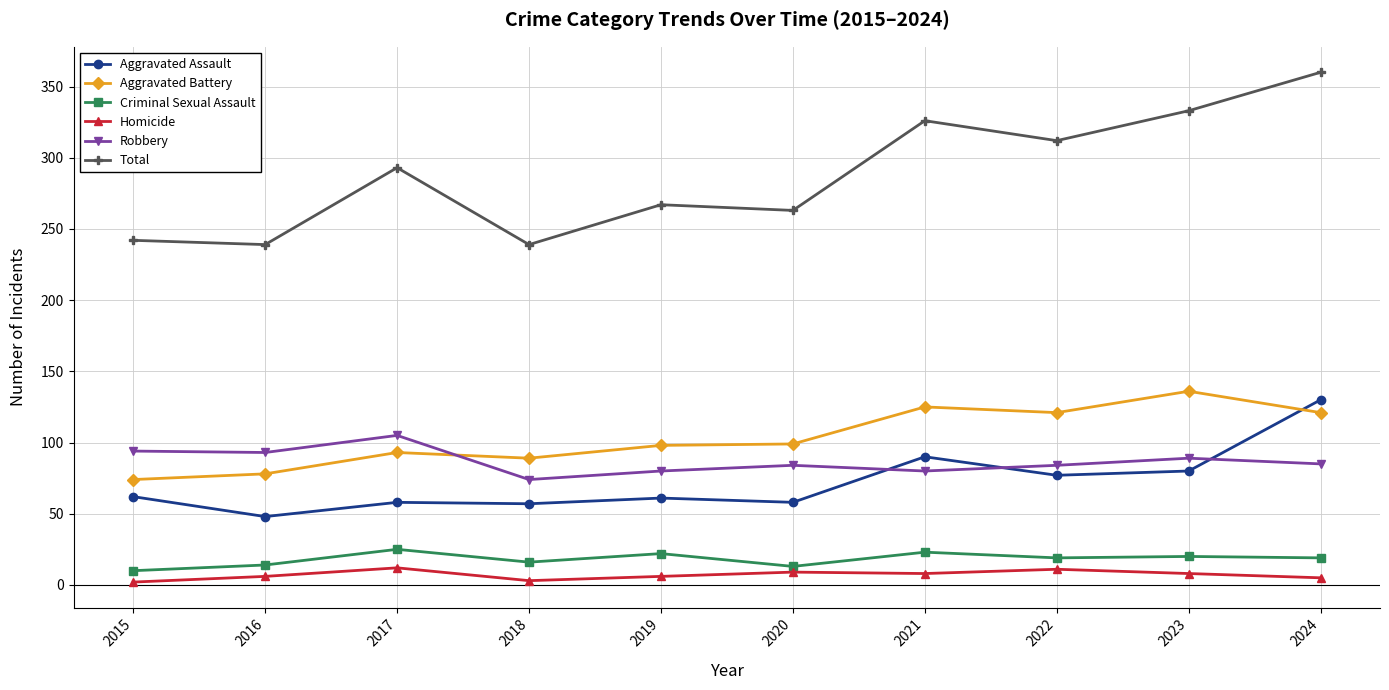

What is the sum of all Aggravated Battery values?

1034